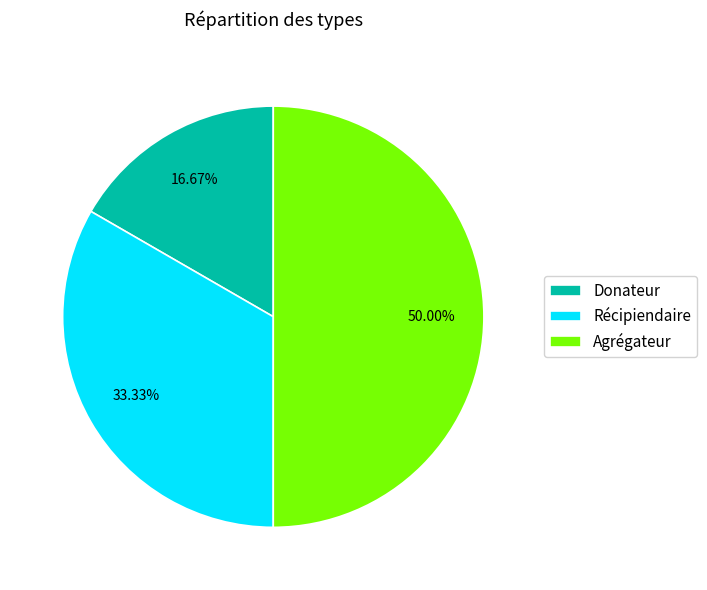

To the nearest percent, what percentage of the pie is Donateur?

17%